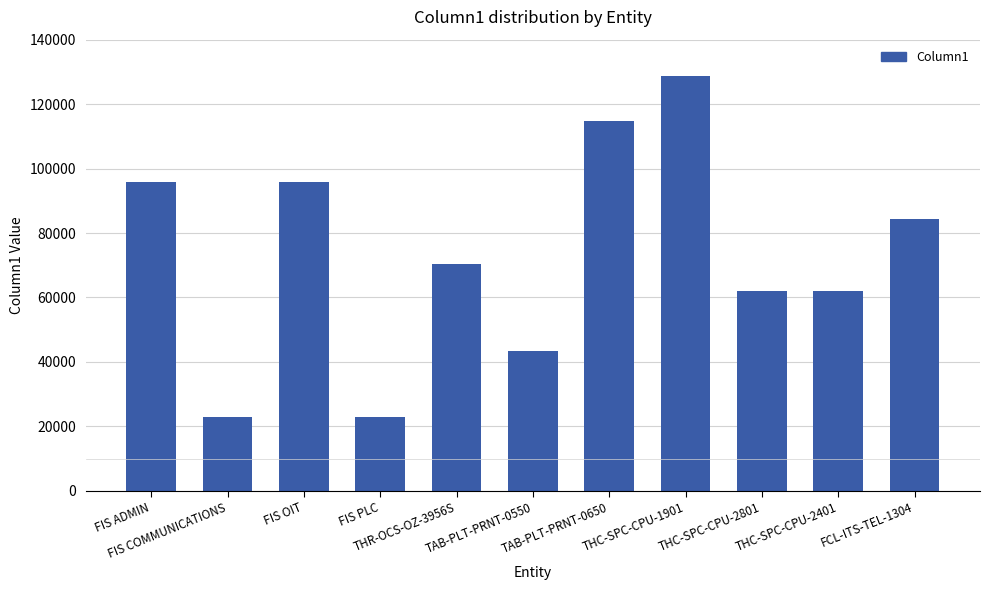

What is the change in value from FIS COMMUNICATIONS to FCL-ITS-TEL-1304?

+61631